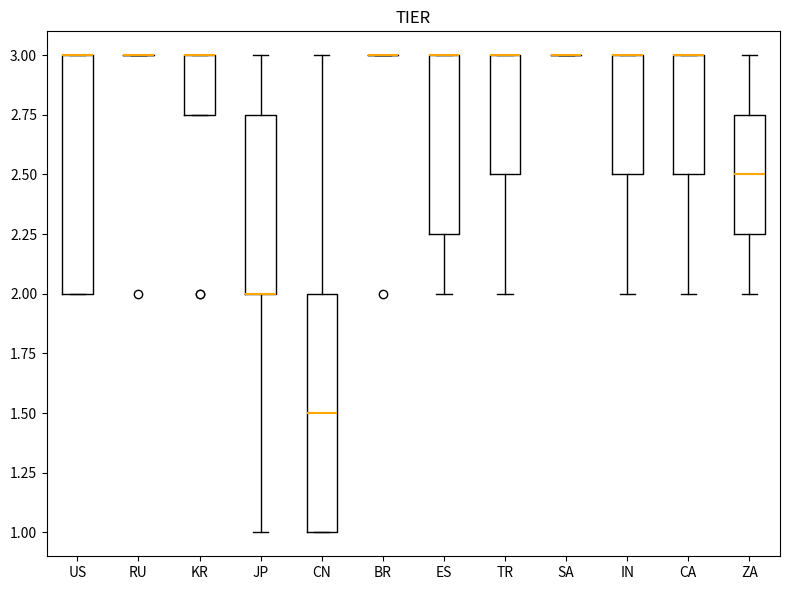

Reading left to right, transcribe this box plot: for each box, give where its median line is, the range the box spans, and where its two whiskers end, as read against the y-axis. The values are not printed on the chart, so give them approximately, as read against the axis.

US: median 3.00 (drawn on the box's upper edge), box 2.00 to 3.00, whiskers 2.00 to 3.00
RU: box collapsed to a line at 3.00, whiskers 3.00 to 3.00
KR: median 3.00 (drawn on the box's upper edge), box 2.75 to 3.00, whiskers 2.75 to 3.00
JP: median 2.00 (drawn on the box's lower edge), box 2.00 to 2.75, whiskers 1.00 to 3.00
CN: median 1.50, box 1.00 to 2.00, whiskers 1.00 to 3.00
BR: box collapsed to a line at 3.00, whiskers 3.00 to 3.00
ES: median 3.00 (drawn on the box's upper edge), box 2.25 to 3.00, whiskers 2.00 to 3.00
TR: median 3.00 (drawn on the box's upper edge), box 2.50 to 3.00, whiskers 2.00 to 3.00
SA: box collapsed to a line at 3.00, whiskers 3.00 to 3.00
IN: median 3.00 (drawn on the box's upper edge), box 2.50 to 3.00, whiskers 2.00 to 3.00
CA: median 3.00 (drawn on the box's upper edge), box 2.50 to 3.00, whiskers 2.00 to 3.00
ZA: median 2.50, box 2.25 to 2.75, whiskers 2.00 to 3.00